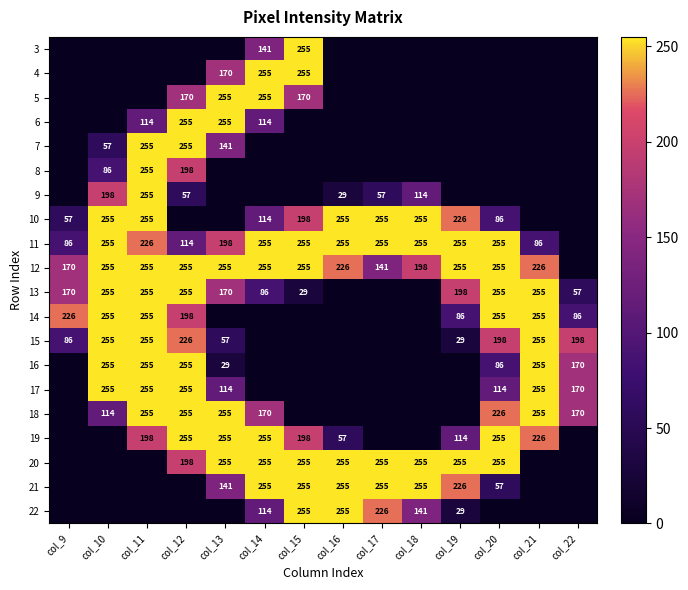

How many categories are shown in the chart?

14